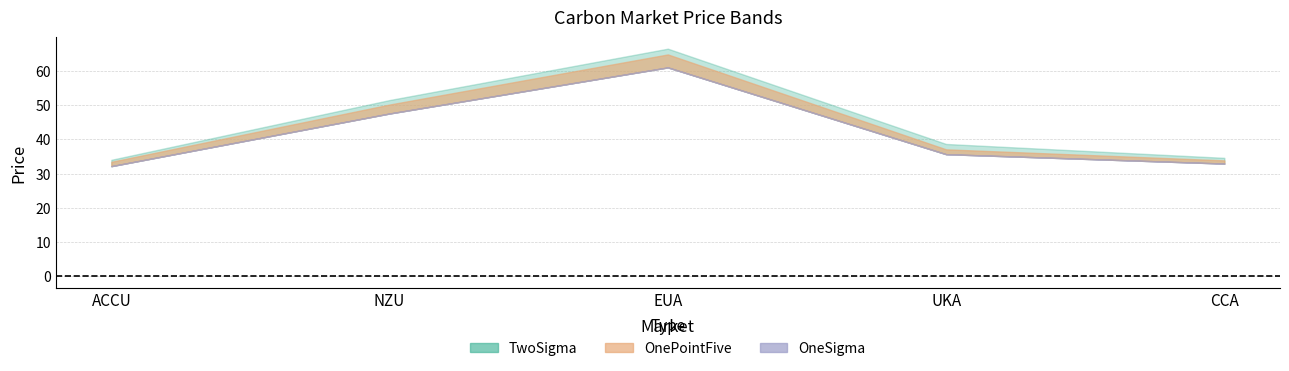

True or false: OneSigma and OnePointFive cross at least once.

False